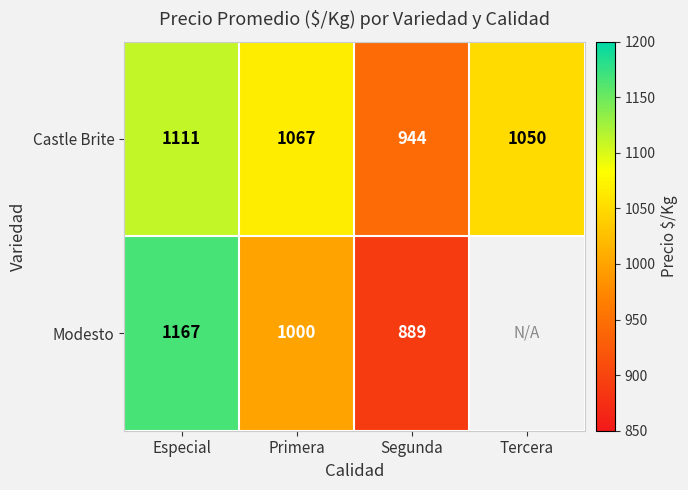

How many distinct data groups are displayed?

2